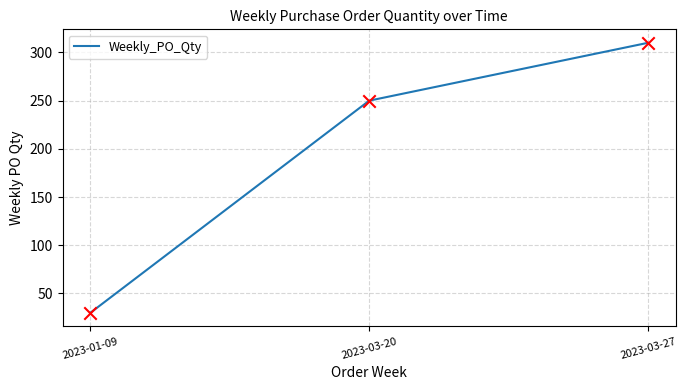

What is the ratio of the value at 2023-01-09 to the value at 2023-03-20?

0.1